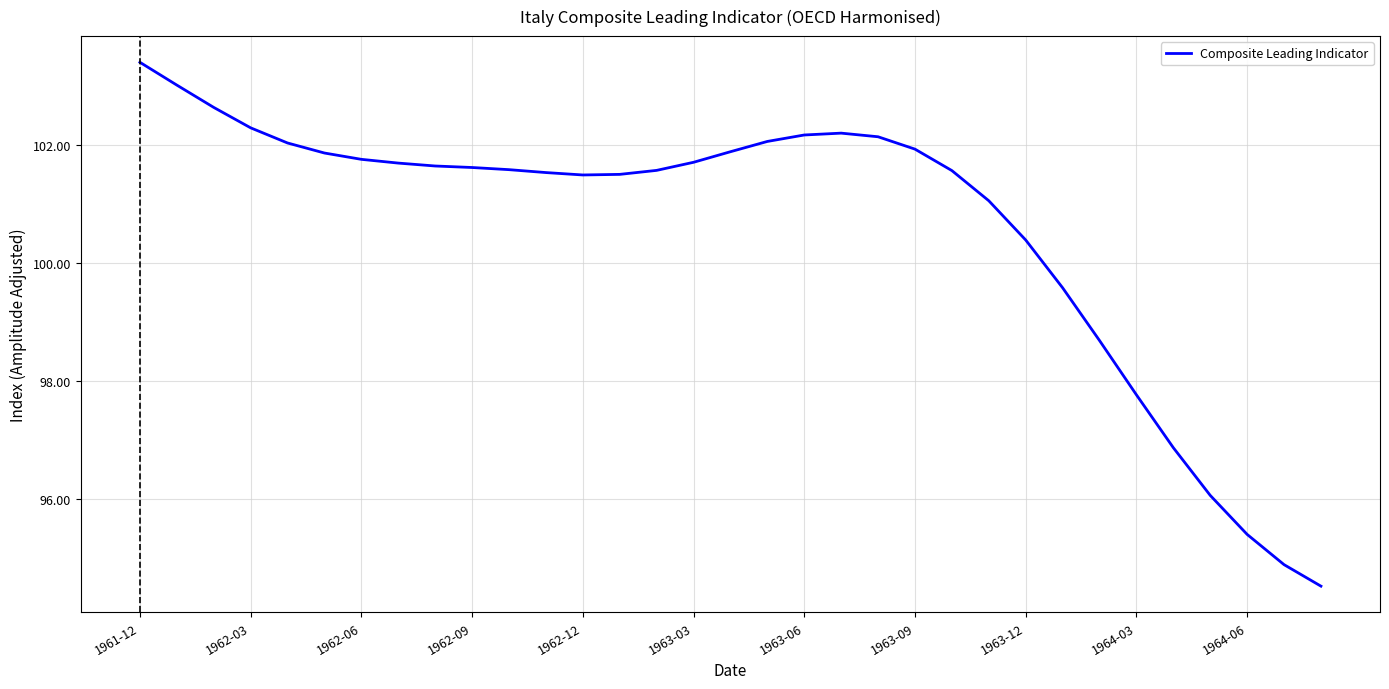

What is the smallest value displayed?

94.5